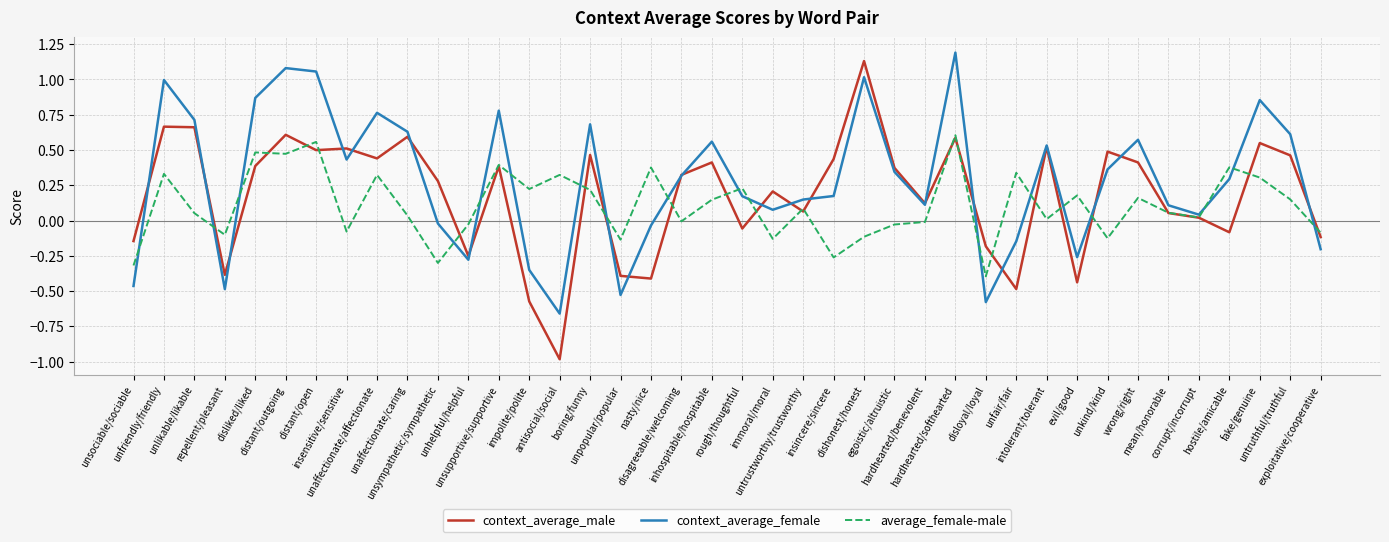

What is the difference between the second highest and minimum values in the context_average_male series?

1.6